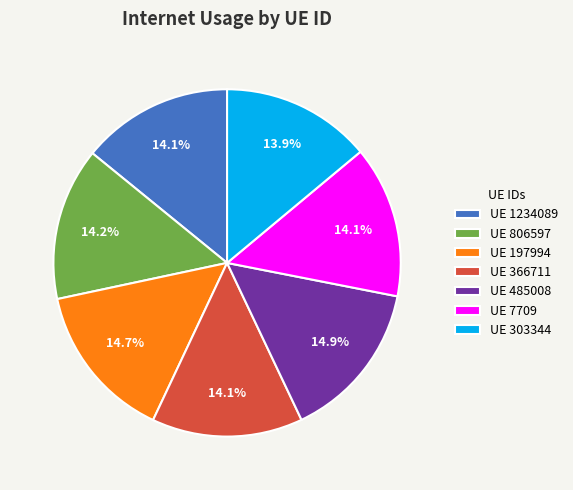

What is the ratio of the value at UE 197994 to the value at UE 1234089?

1.0